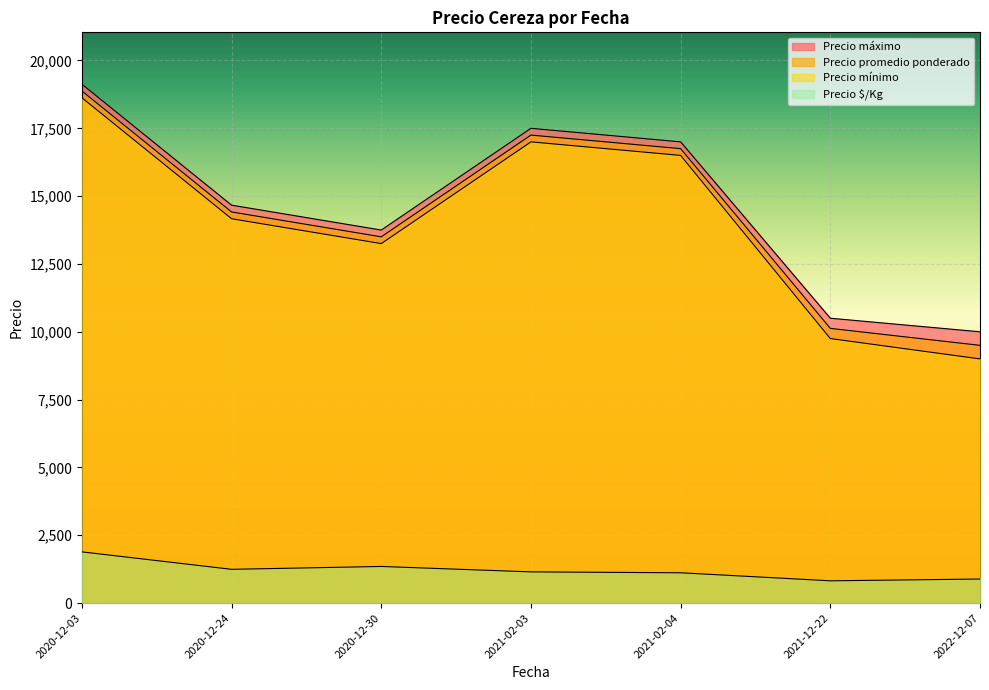

Does the chart display data point markers on the line(s)?

No